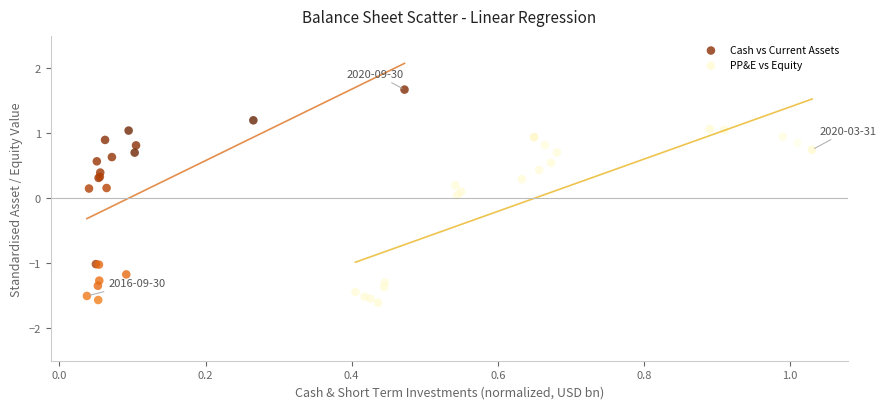

Which series contains the highest Y value?

Cash vs Current Assets